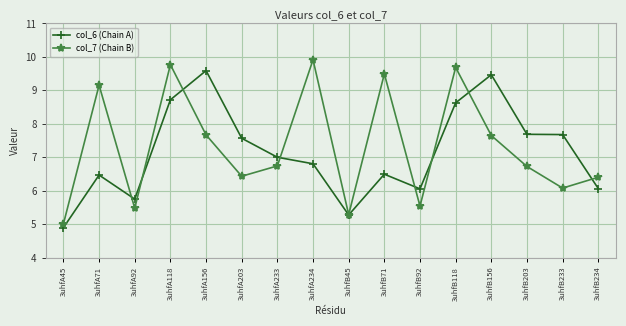

Where do col_6 (Chain A) and col_7 (Chain B) first cross each other?

3uhfA71 and 3uhfA92